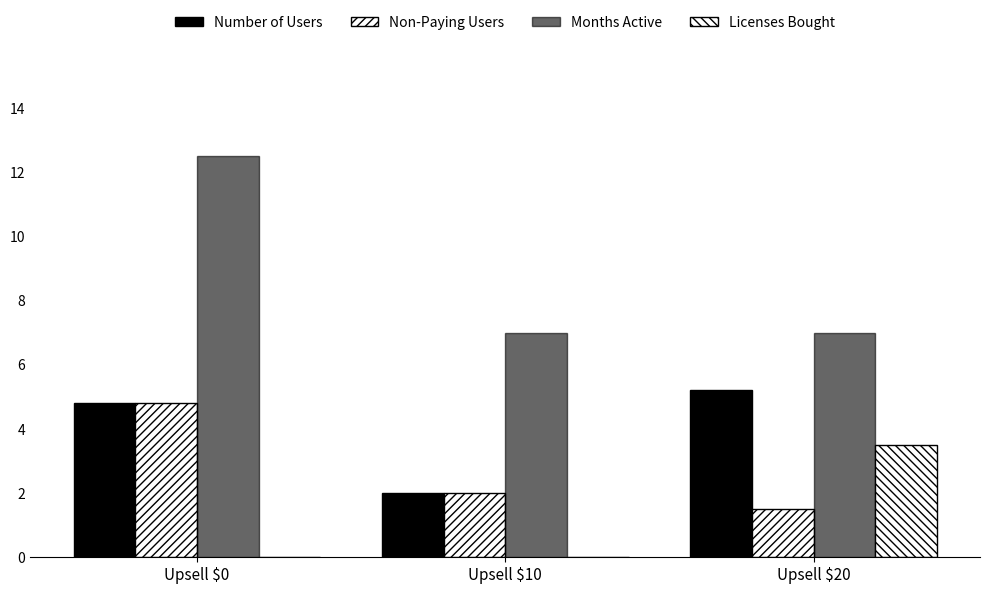

At which category does the chart reach its peak across all series?

Upsell $0